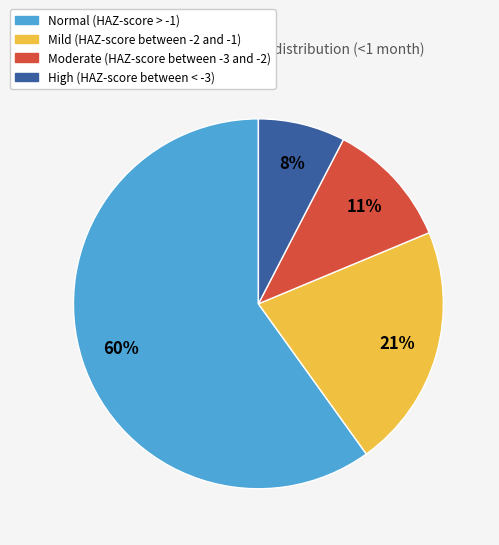

Between High (HAZ-score between < -3) and Normal (HAZ-score > -1), which is larger?

Normal (HAZ-score > -1)